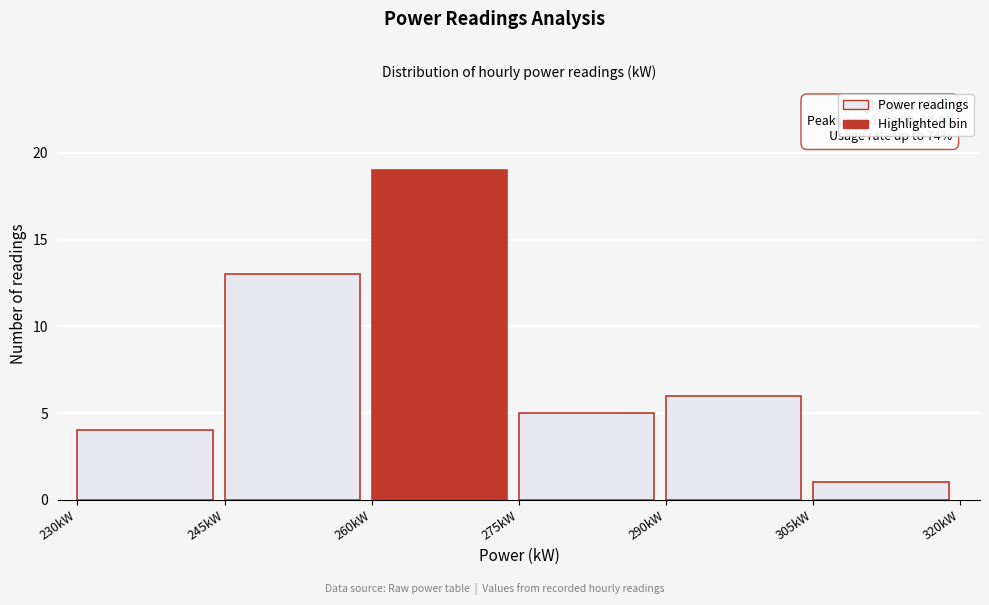

Which range on the x-axis has the tallest bar?

260 to 275